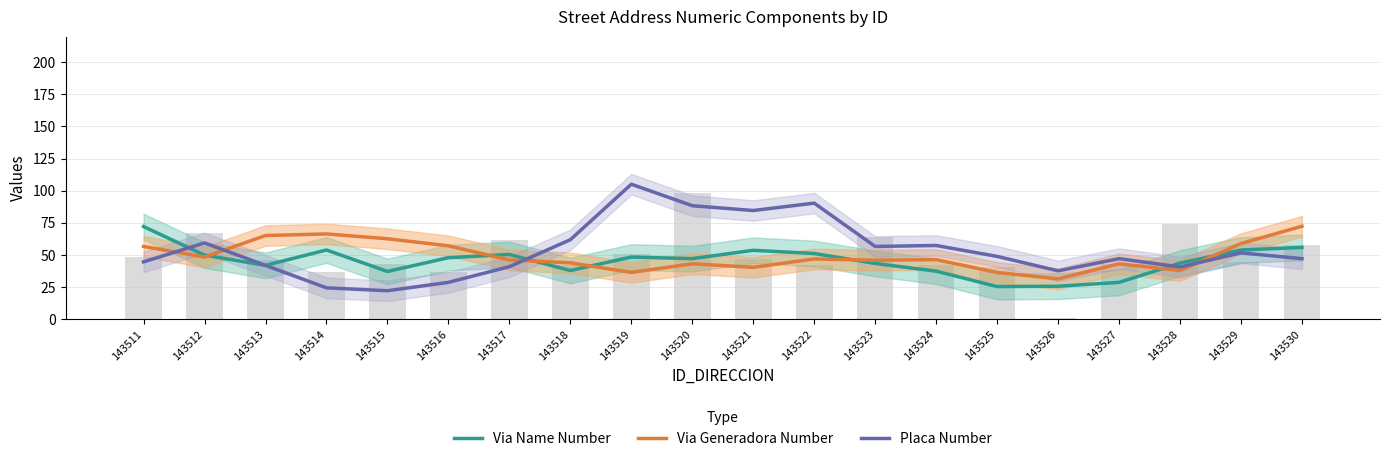

How many data points does each series have?

20